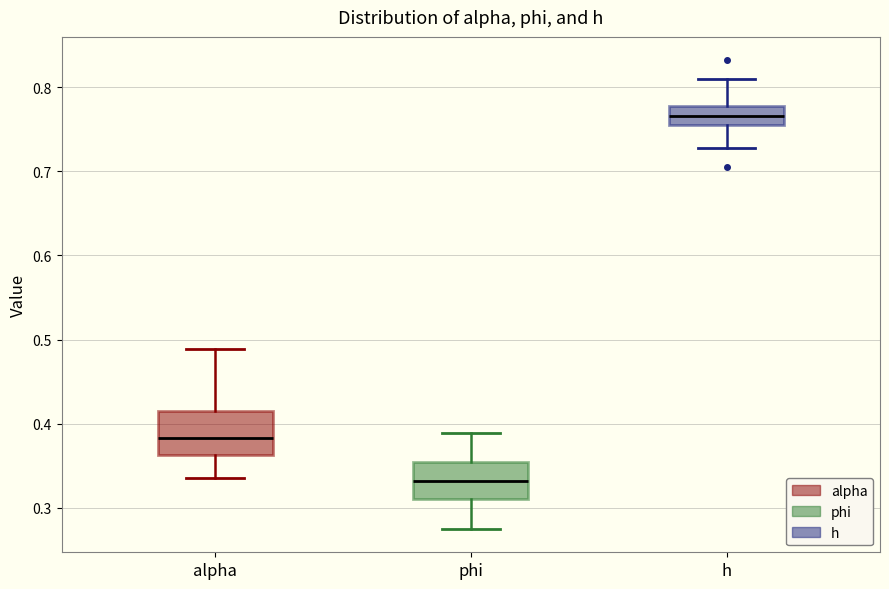

Where does the lower whisker of the box for h end on the y-axis? The values are not printed on the chart, so give them approximately, as read against the axis.

0.73